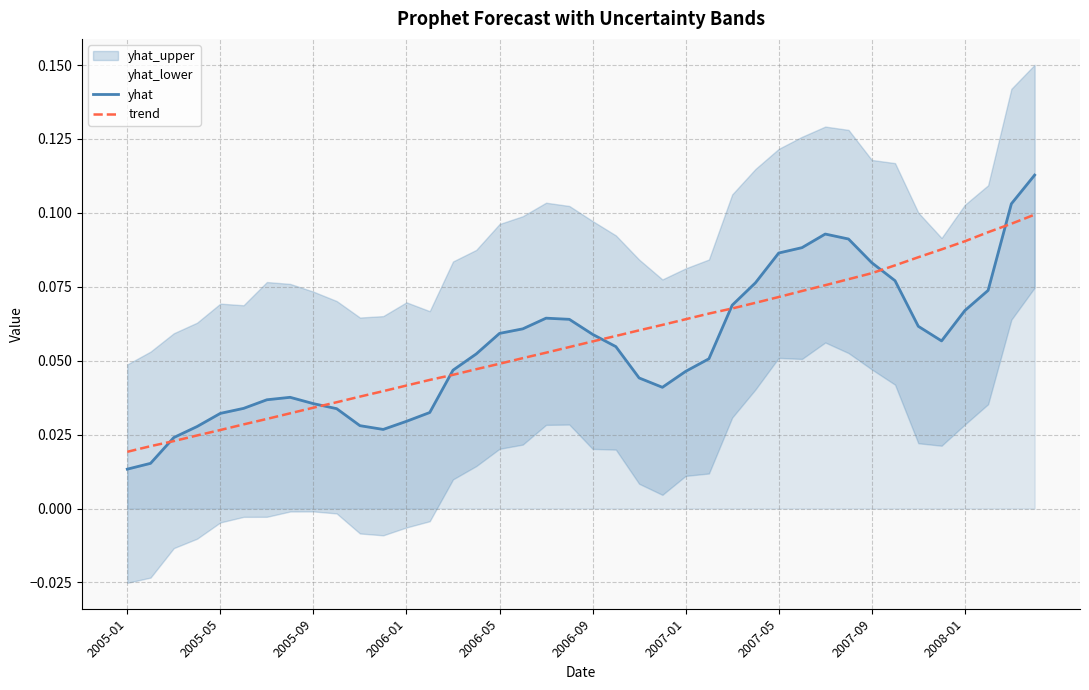

What is the difference between the maximum and minimum values in the trend series?

0.1